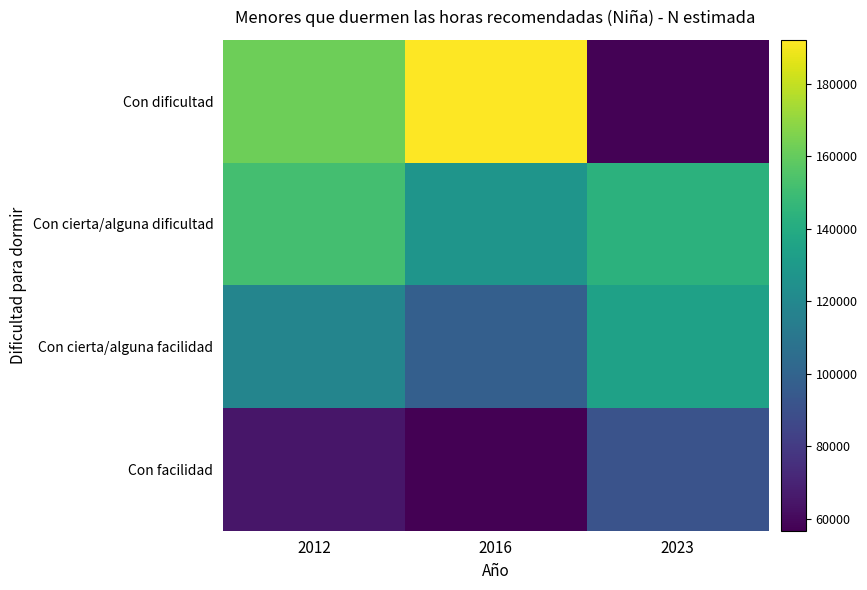

What is the spread (max minus min) of values at 2023?

86170